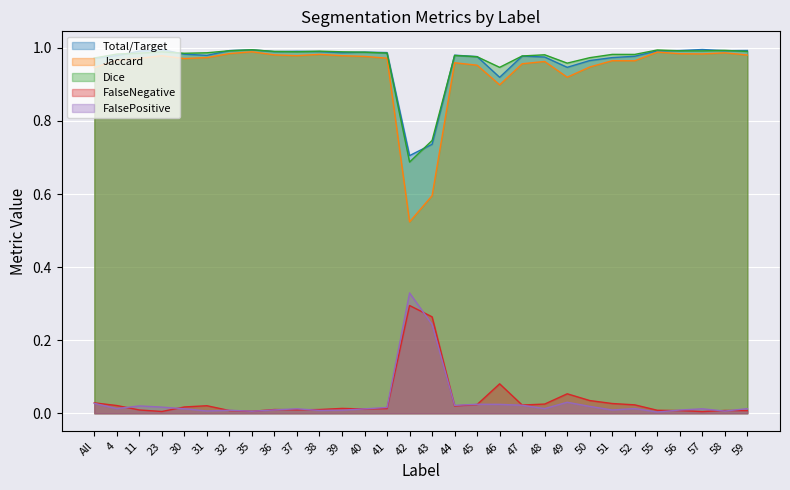

What is the minimum value for Dice?

0.7